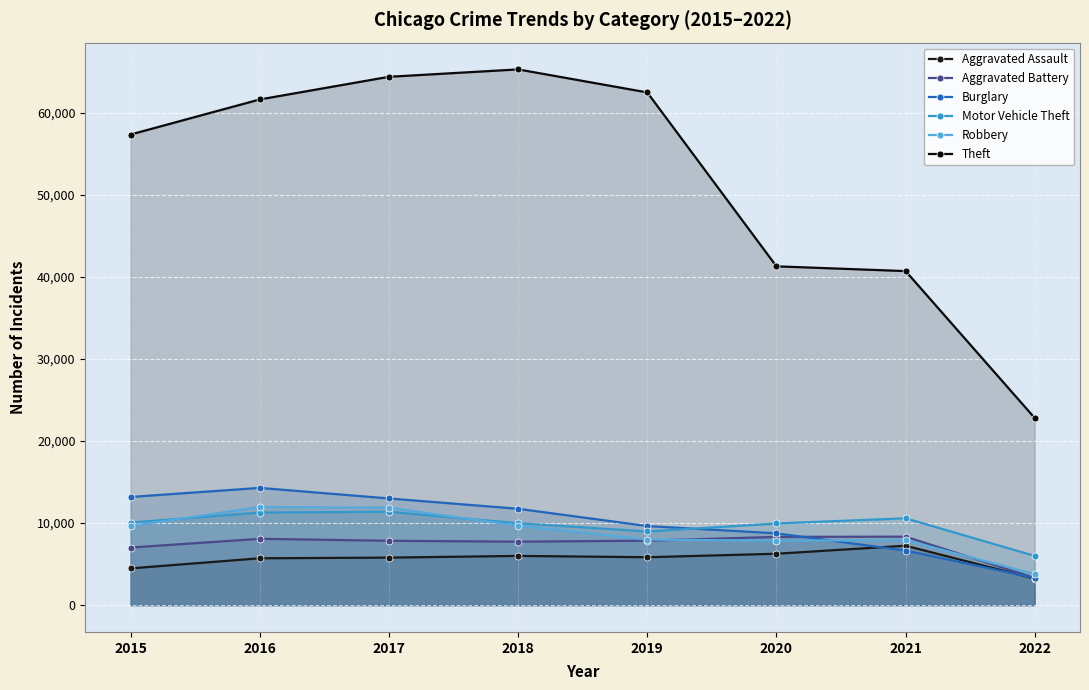

True or false: Aggravated Assault and Theft intersect in this chart.

False